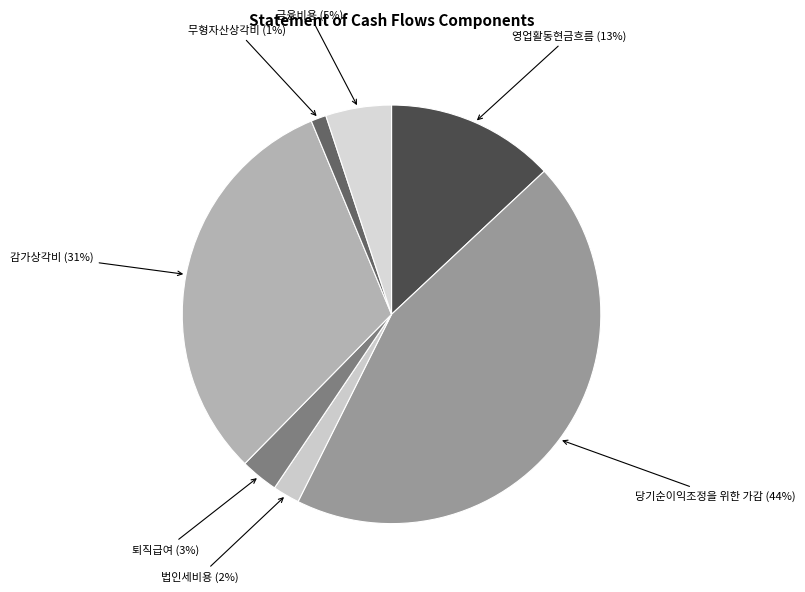

Is 퇴직급여 the majority of the pie?

No